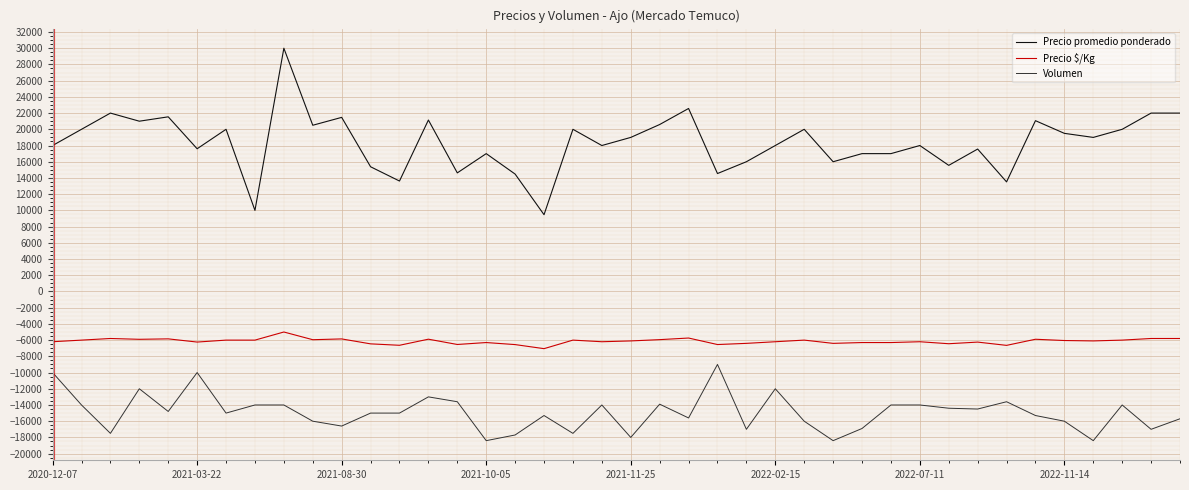

How many series are shown in this chart?

3